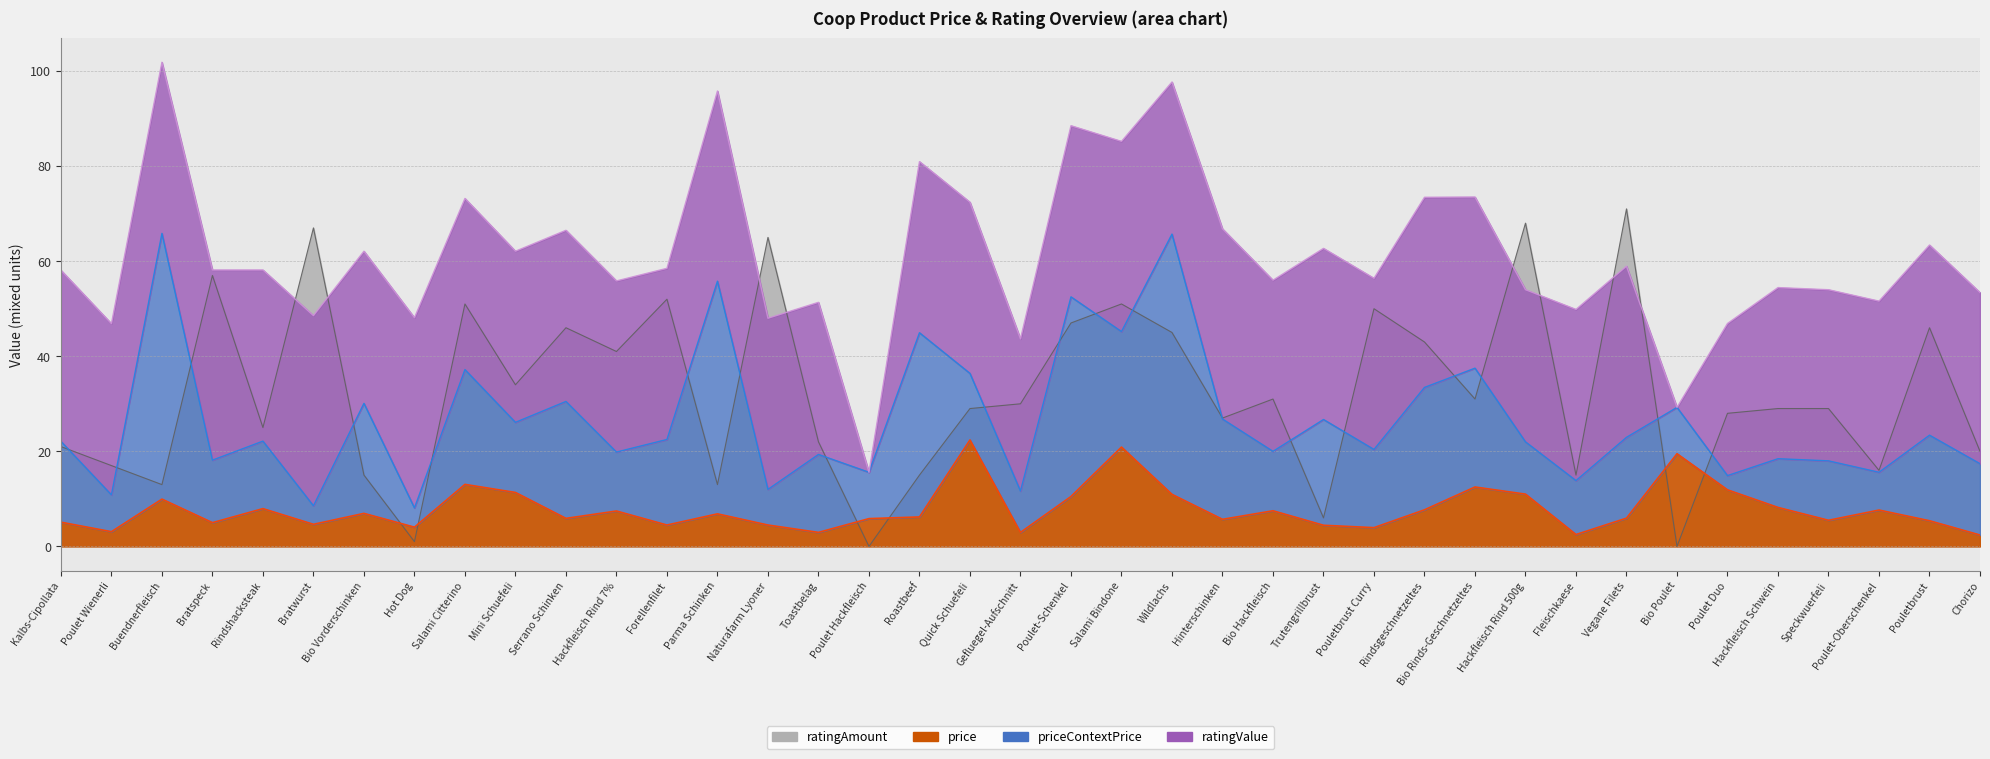

Where is price nearest to the value 12?

Poulet Duo